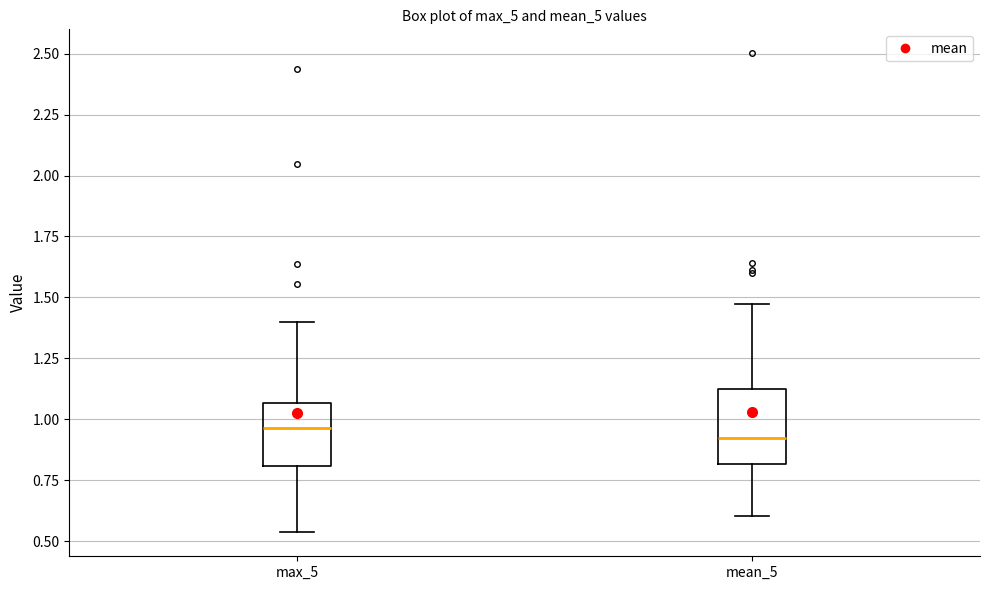

Reading left to right, transcribe this box plot: for each box, give where its median line is, the range the box spans, and where its two whiskers end, as read against the y-axis. The values are not printed on the chart, so give them approximately, as read against the axis.

max_5: median 0.95, box 0.80 to 1.05, whiskers 0.55 to 1.40
mean_5: median 0.95, box 0.80 to 1.15, whiskers 0.60 to 1.45